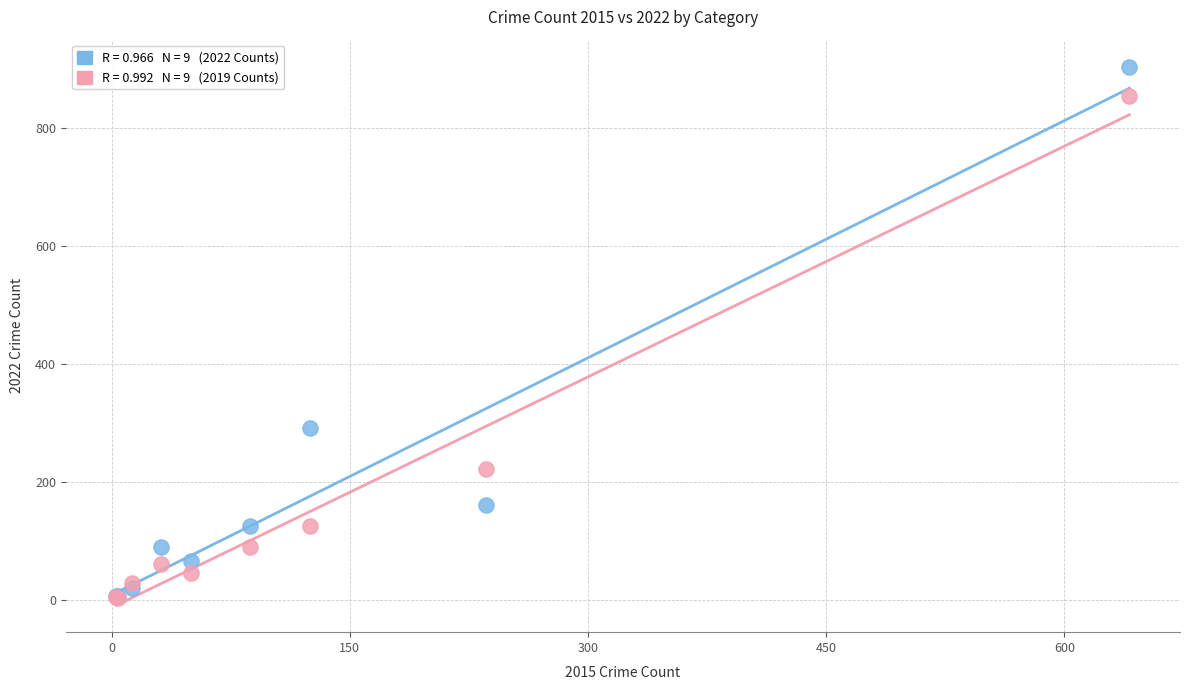

Across all series, what Y value is closest to 454?

291